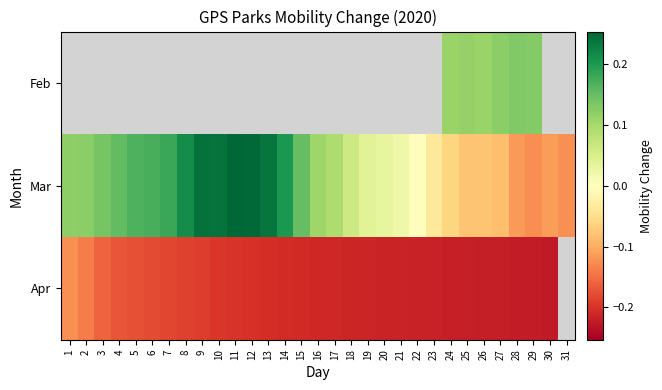

How many values in the Apr series are below 0?

30